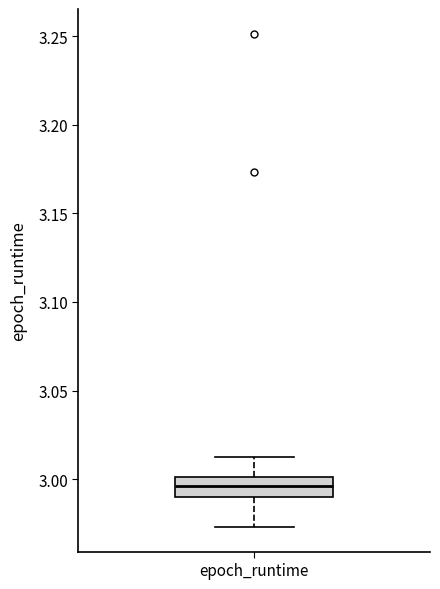

Transcribe this box plot: give where the median line is, the range the box spans, and where the two whiskers end, as read against the y-axis. The values are not printed on the chart, so give them approximately, as read against the axis.

median 2.995, box 2.990 to 3.000, whiskers 2.975 to 3.015